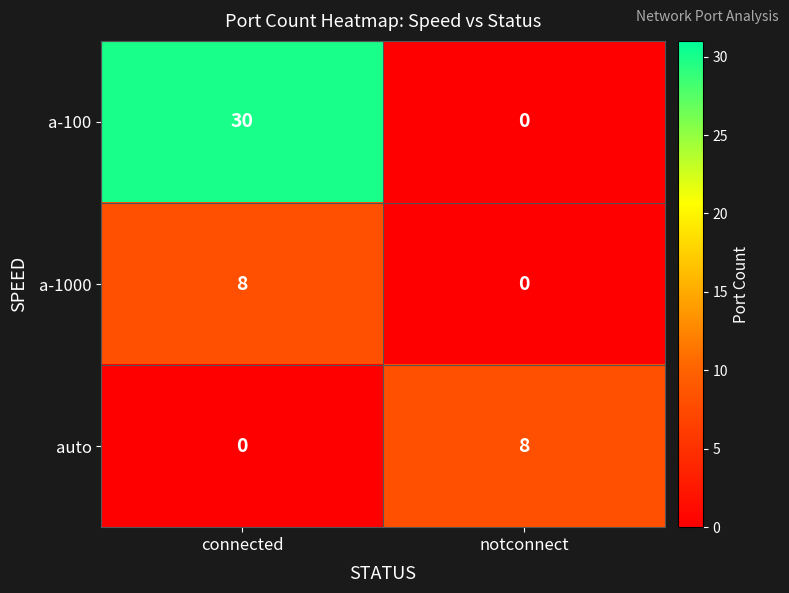

Where is auto nearest to the value 4?

connected